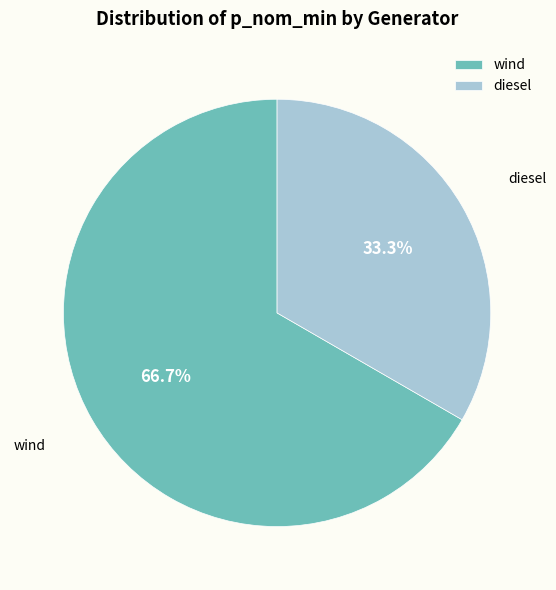

To the nearest percent, what percentage of the pie is diesel?

33%